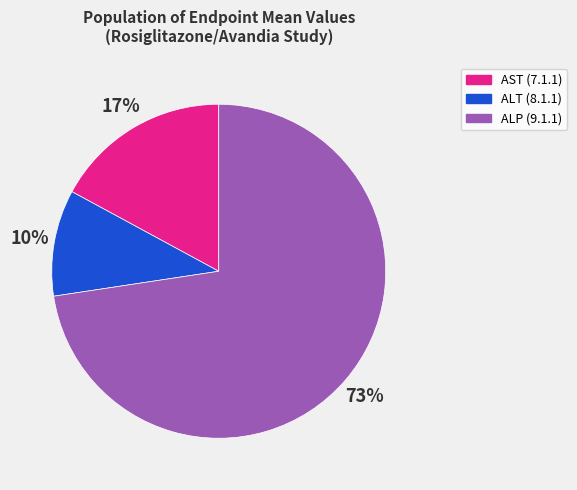

True or false: ALP (9.1.1) accounts for 73% of the total.

True